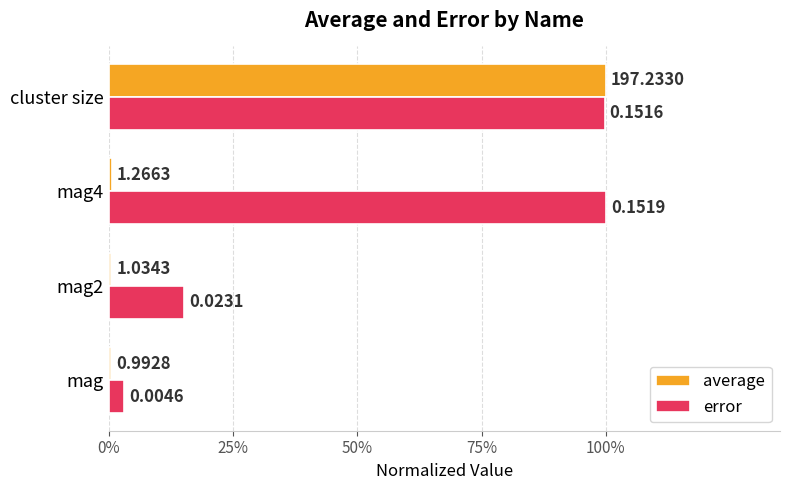

Reading right to left, extract all data points from this chart.

average: 1.0	0.0	0.0	0.0
error: 1.0	1.0	0.2	0.0